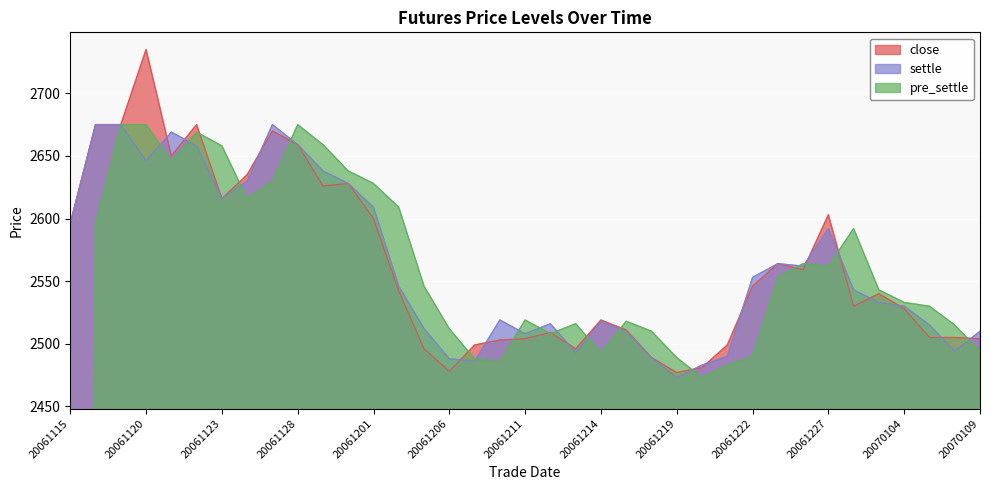

At which label does close first exceed 2540?

20061115